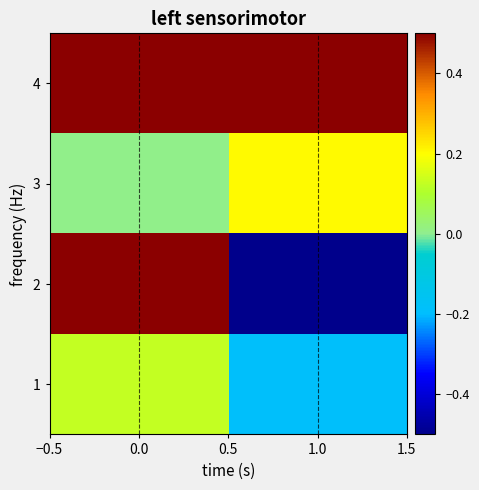

List the series in order of their peak value, lowest first.

1, 3, 2, 4